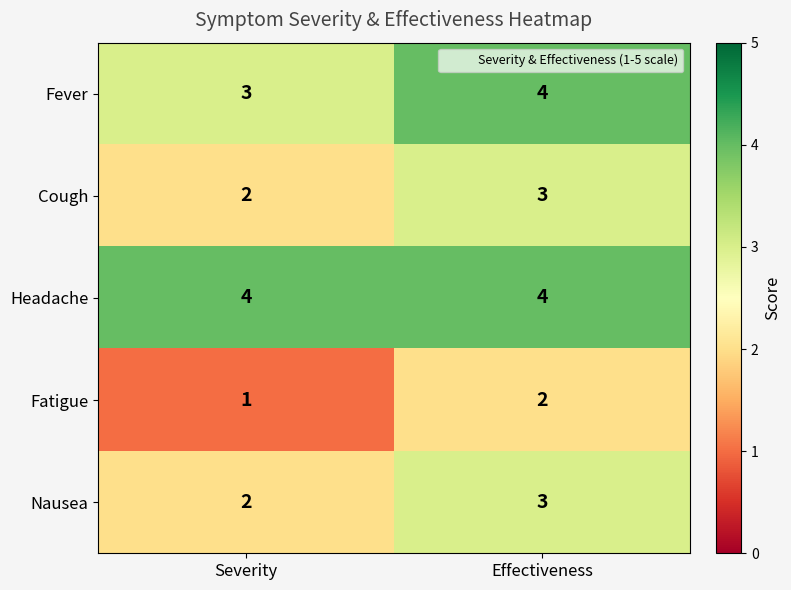

List the labels in order of Fever value, smallest first.

Severity, Effectiveness